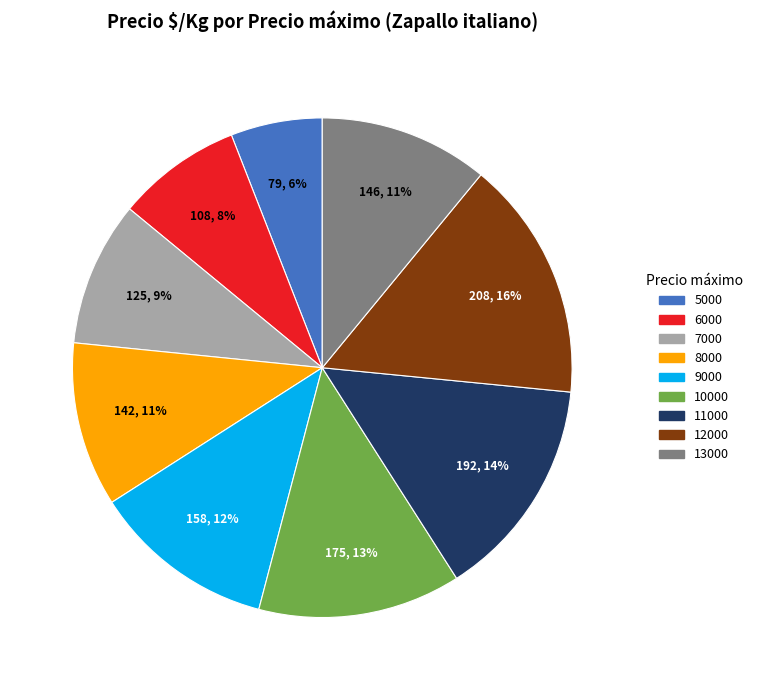

True or false: 9000 accounts for 12% of the total.

True